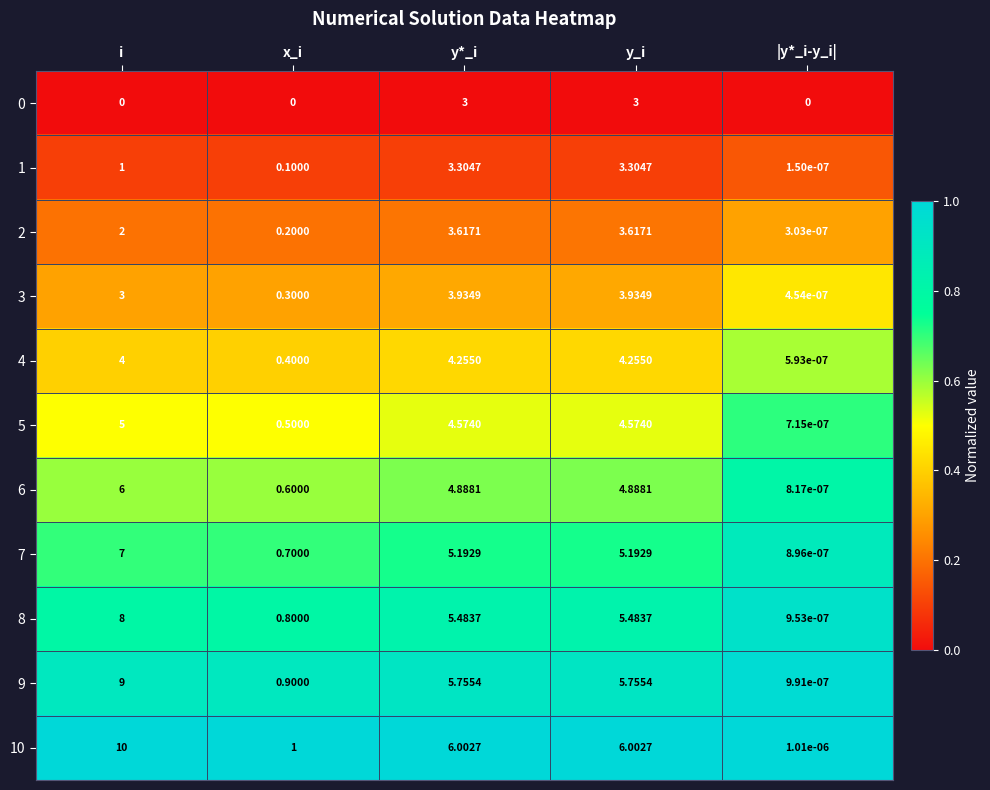

Where does the 8 series first go above 5?

i